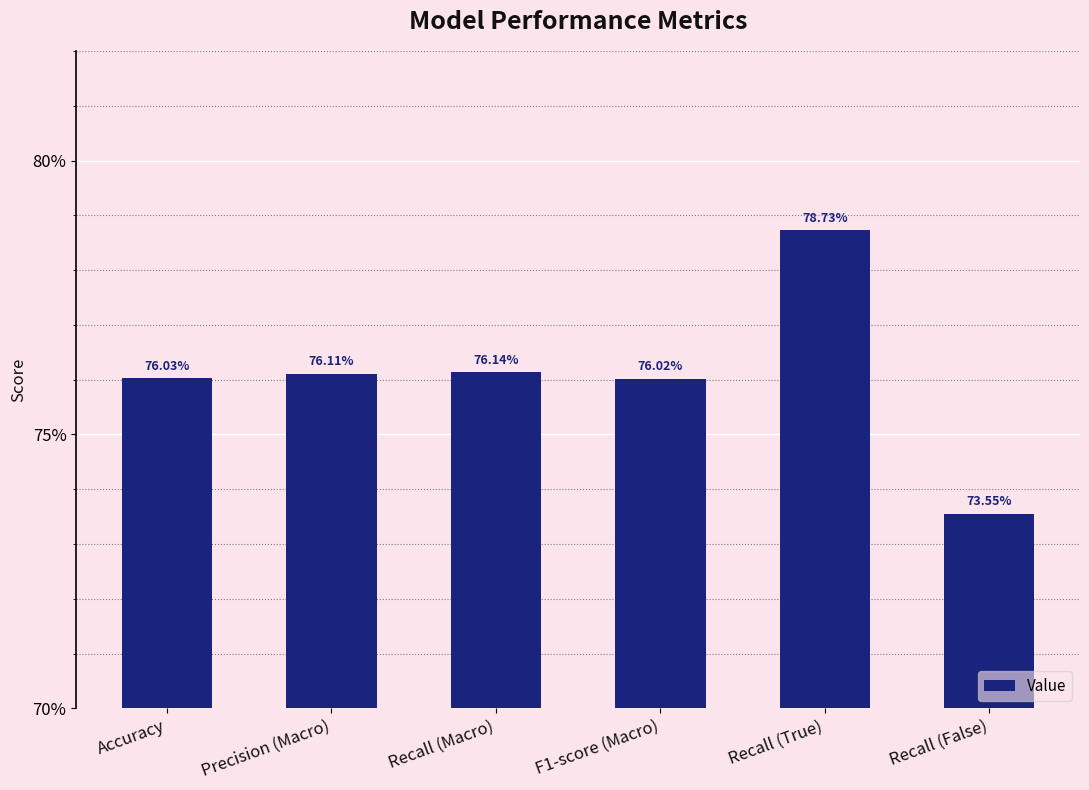

Are the bars horizontal?

No